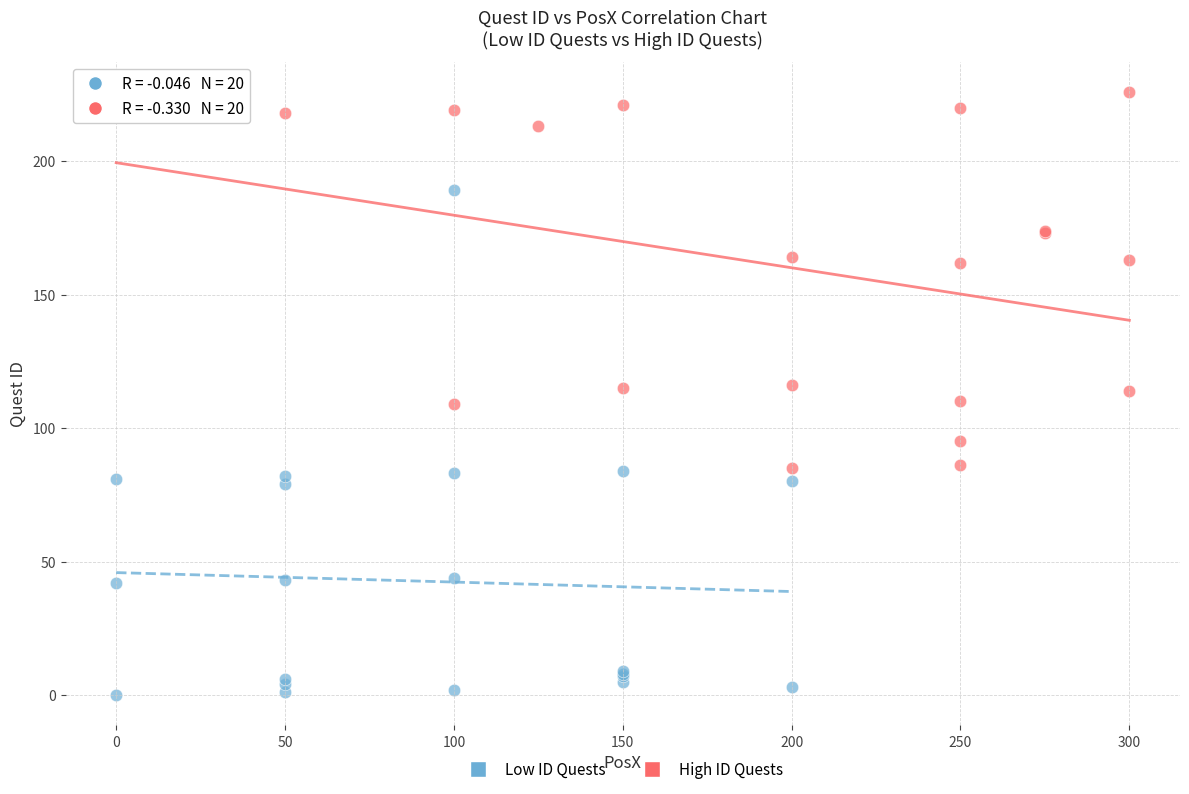

Which series contains the highest Y value?

High ID Quests